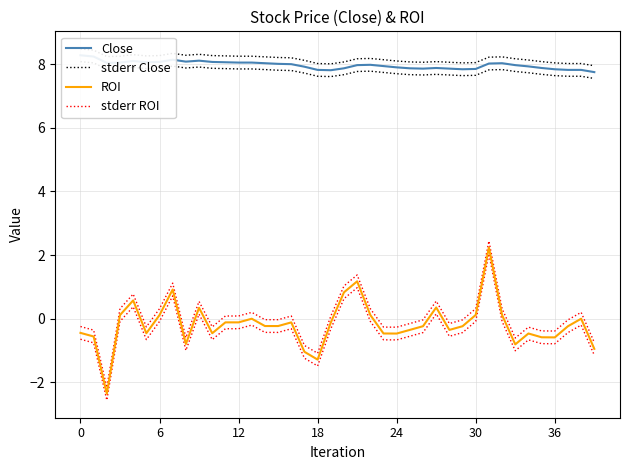

Reading left to right, extract all data points from this chart.

Close: 8.3	8.2	8.0	8.1	8.1	8.1	8.1	8.1	8.1	8.1	8.1	8.1	8.1	8.1	8.0	8.0	8.0	7.9	7.8	7.8	7.9	8.0	8.0	7.9	7.9	7.9	7.9	7.9	7.9	7.8	7.8	8.0	8.0	8.0	7.9	7.9	7.8	7.8	7.8	7.8
stderr Close: 8.5	8.4	8.2	8.2	8.3	8.3	8.3	8.3	8.3	8.3	8.3	8.3	8.2	8.2	8.2	8.2	8.2	8.1	8.0	8.0	8.1	8.2	8.2	8.1	8.1	8.1	8.1	8.1	8.1	8.0	8.1	8.2	8.2	8.2	8.1	8.1	8.0	8.0	8.0	8.0
ROI: -0.4	-0.6	-2.4	0.1	0.6	-0.5	0.1	0.9	-0.8	0.3	-0.5	-0.1	-0.1	0.0	-0.2	-0.2	-0.1	-1.0	-1.3	-0.1	0.8	1.2	0.1	-0.5	-0.5	-0.4	-0.2	0.4	-0.4	-0.2	0.1	2.2	0.1	-0.8	-0.5	-0.6	-0.6	-0.2	0.0	-0.9
stderr ROI: -0.2	-0.4	-2.2	0.3	0.8	-0.3	0.3	1.1	-0.6	0.5	-0.3	0.1	0.1	0.2	-0.0	-0.0	0.1	-0.8	-1.1	0.1	1.0	1.4	0.3	-0.3	-0.3	-0.2	-0.0	0.6	-0.2	-0.0	0.3	2.4	0.3	-0.6	-0.3	-0.4	-0.4	-0.0	0.2	-0.7